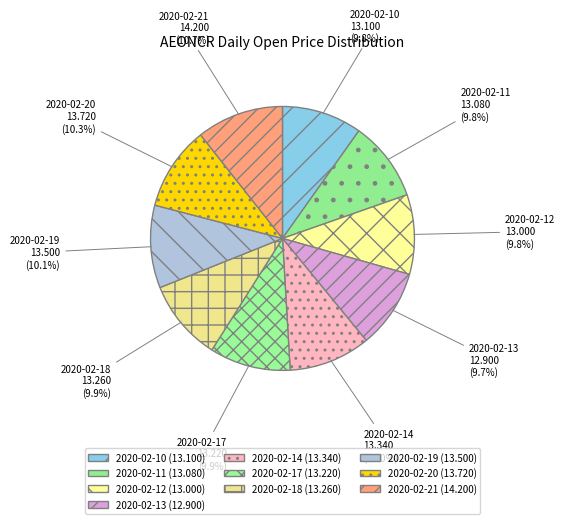

Does 2020-02-10 account for over 50% of the chart?

No